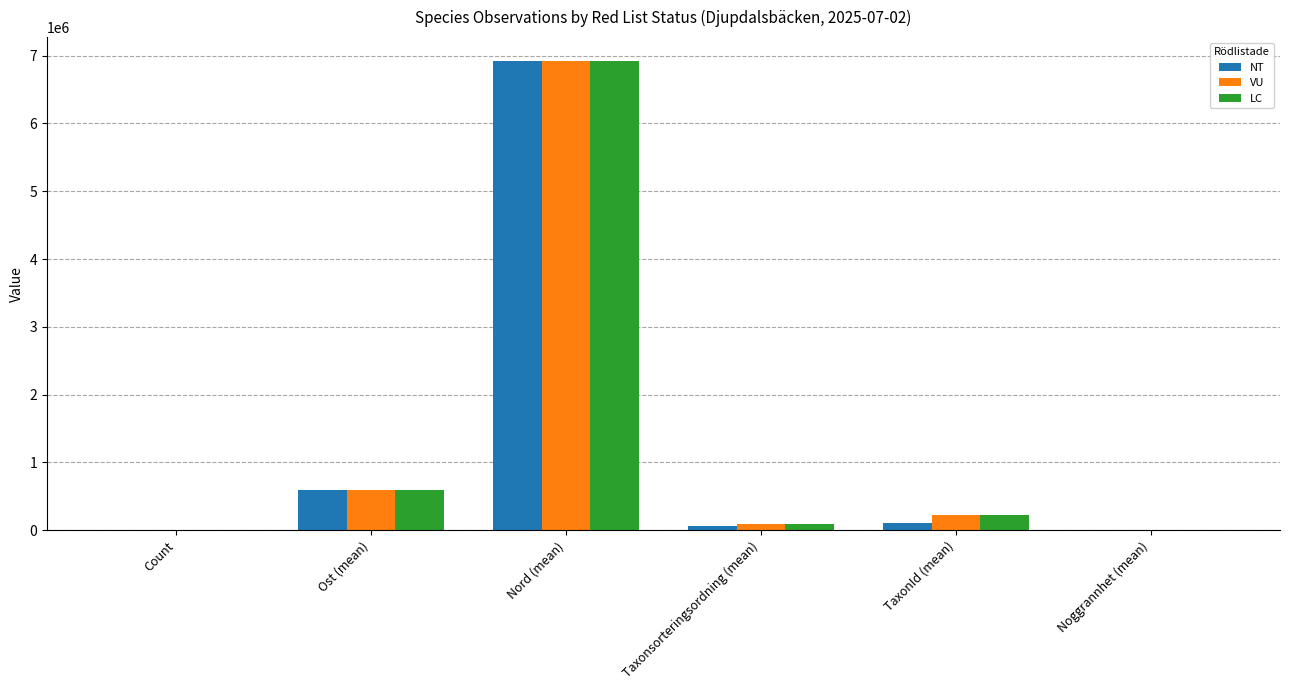

What is the greatest value displayed?

6926065